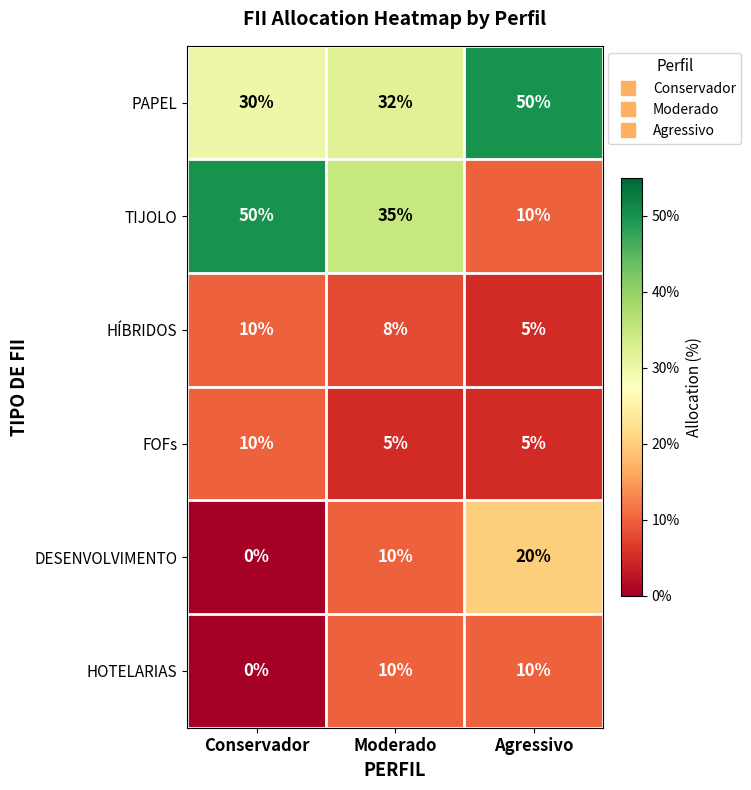

Which series has the largest range (max minus min)?

TIJOLO